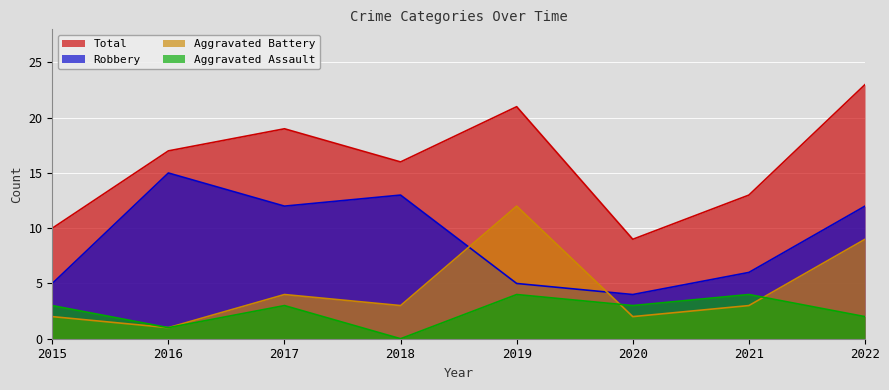

True or false: Aggravated Battery and Total intersect in this chart.

False